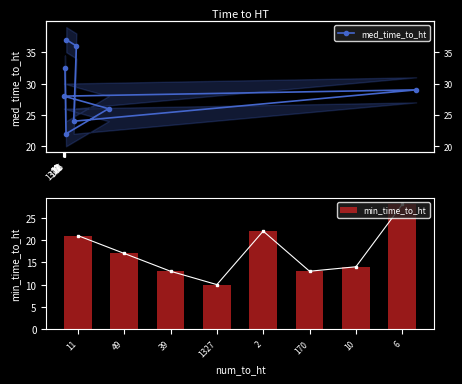

The value of min_time_to_ht at 39 is 6. True or false?

False